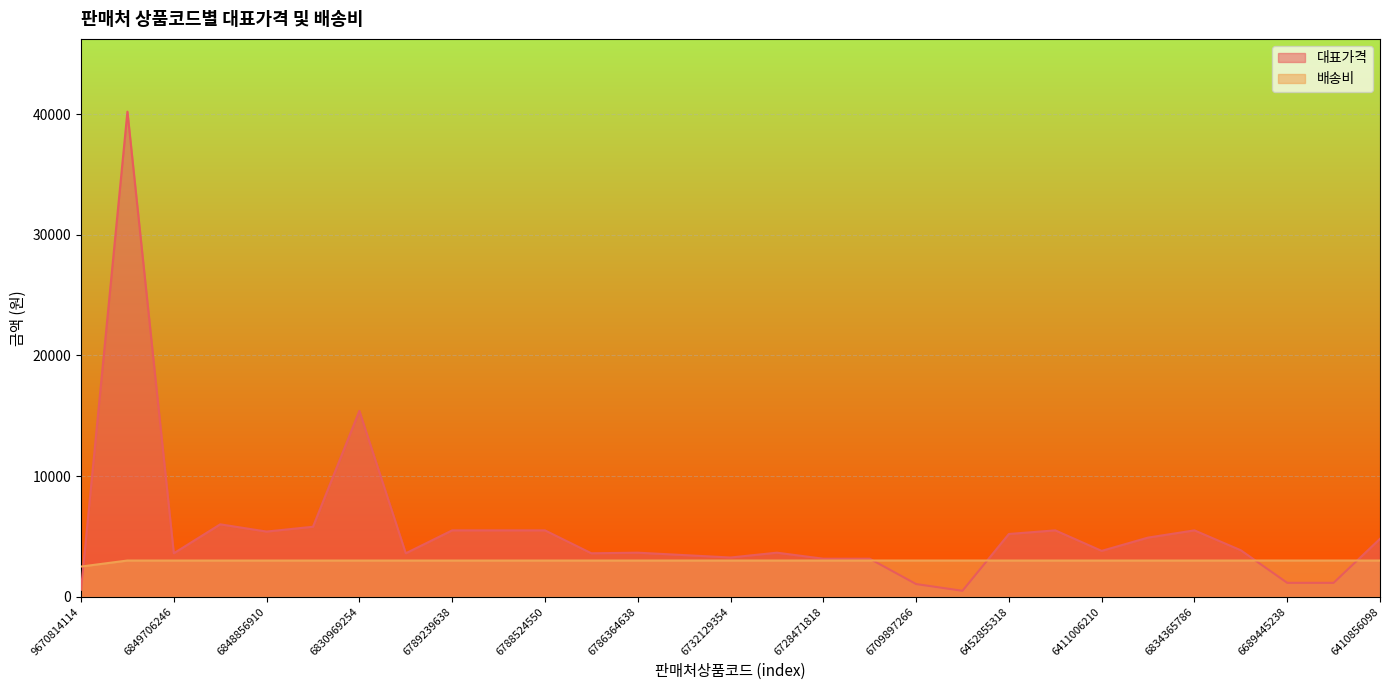

What is the difference between the highest and lowest values at 6805779718?

600